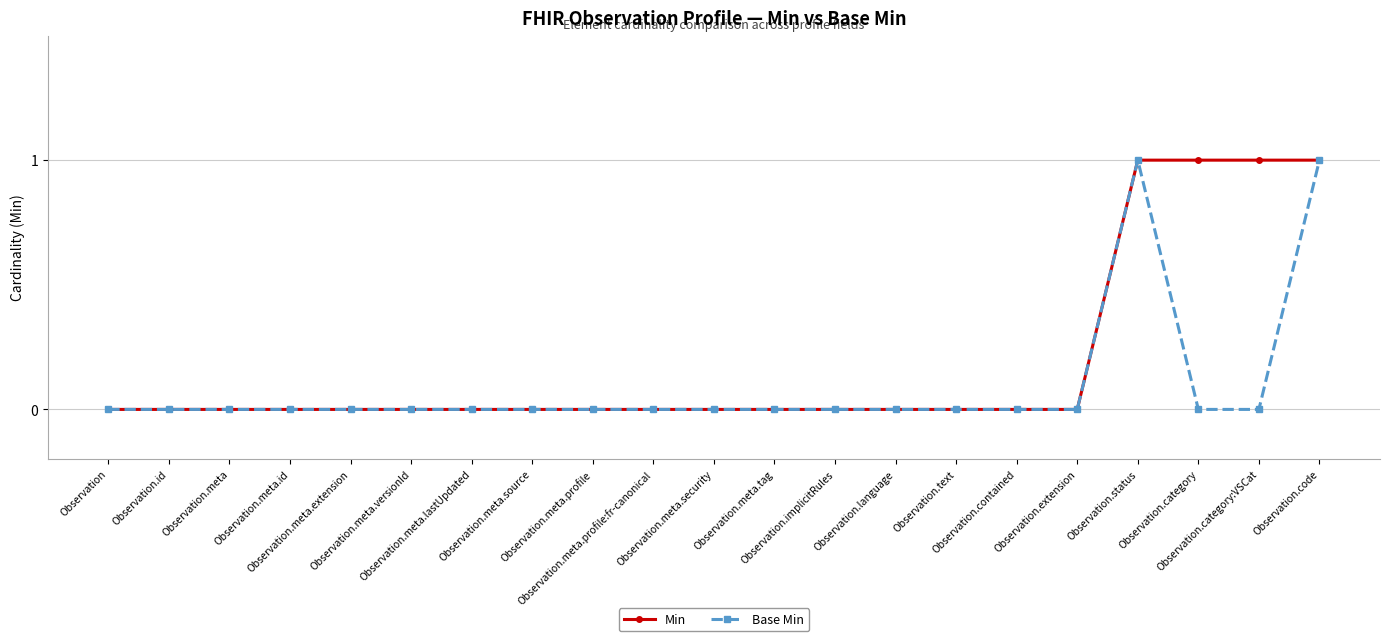

What is the label of the 17th point from the right?

Observation.meta.extension